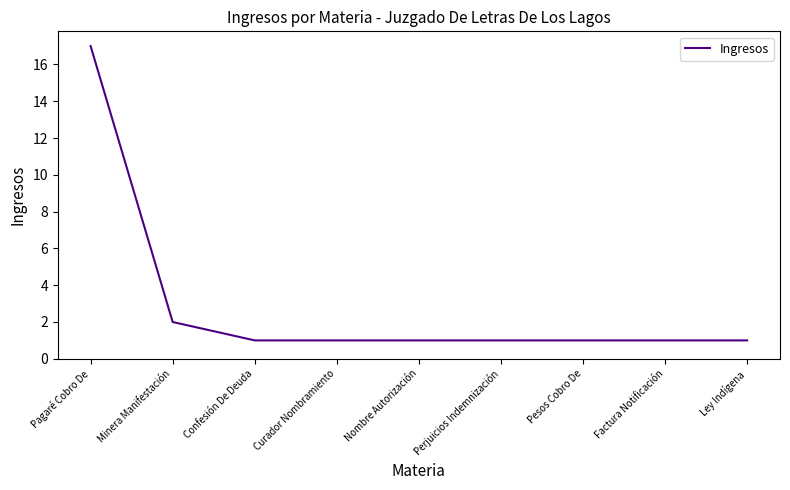

What is the smallest value displayed?

1